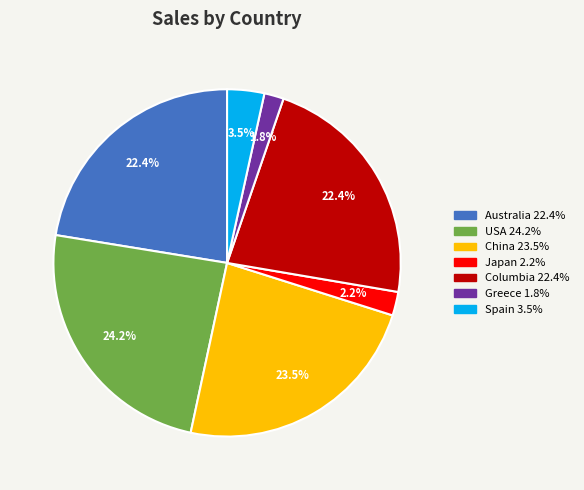

What percentage is the Columbia slice, to the nearest percent?

22%